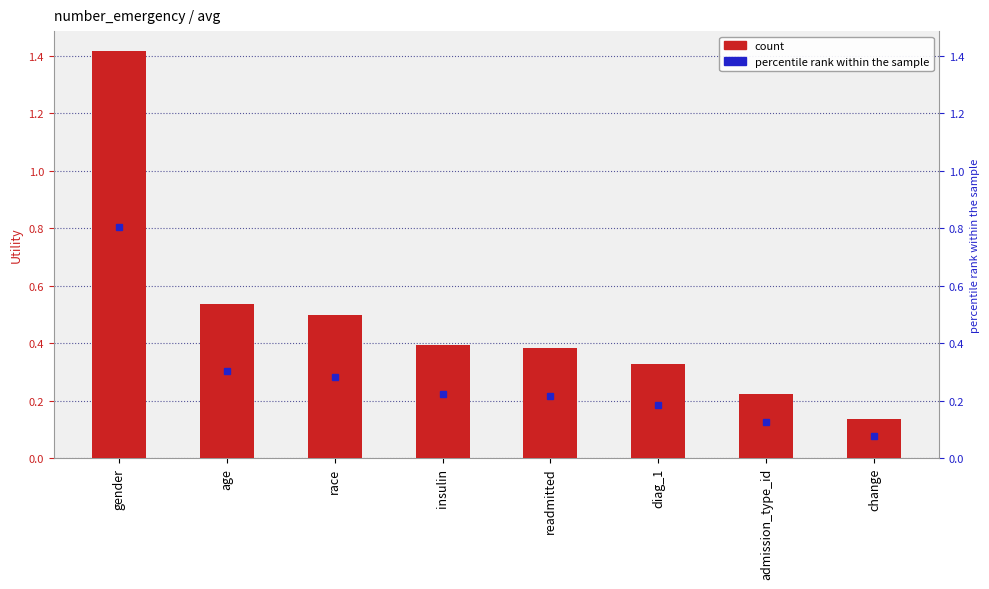

List the labels in order of value, smallest first.

change, admission_type_id, diag_1, readmitted, insulin, race, age, gender